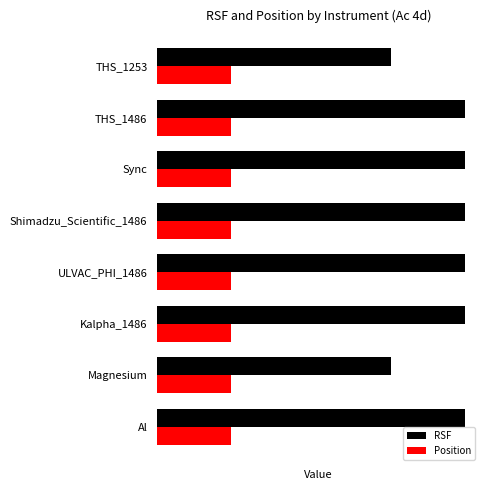

What are all the series names shown in the legend?

RSF, Position